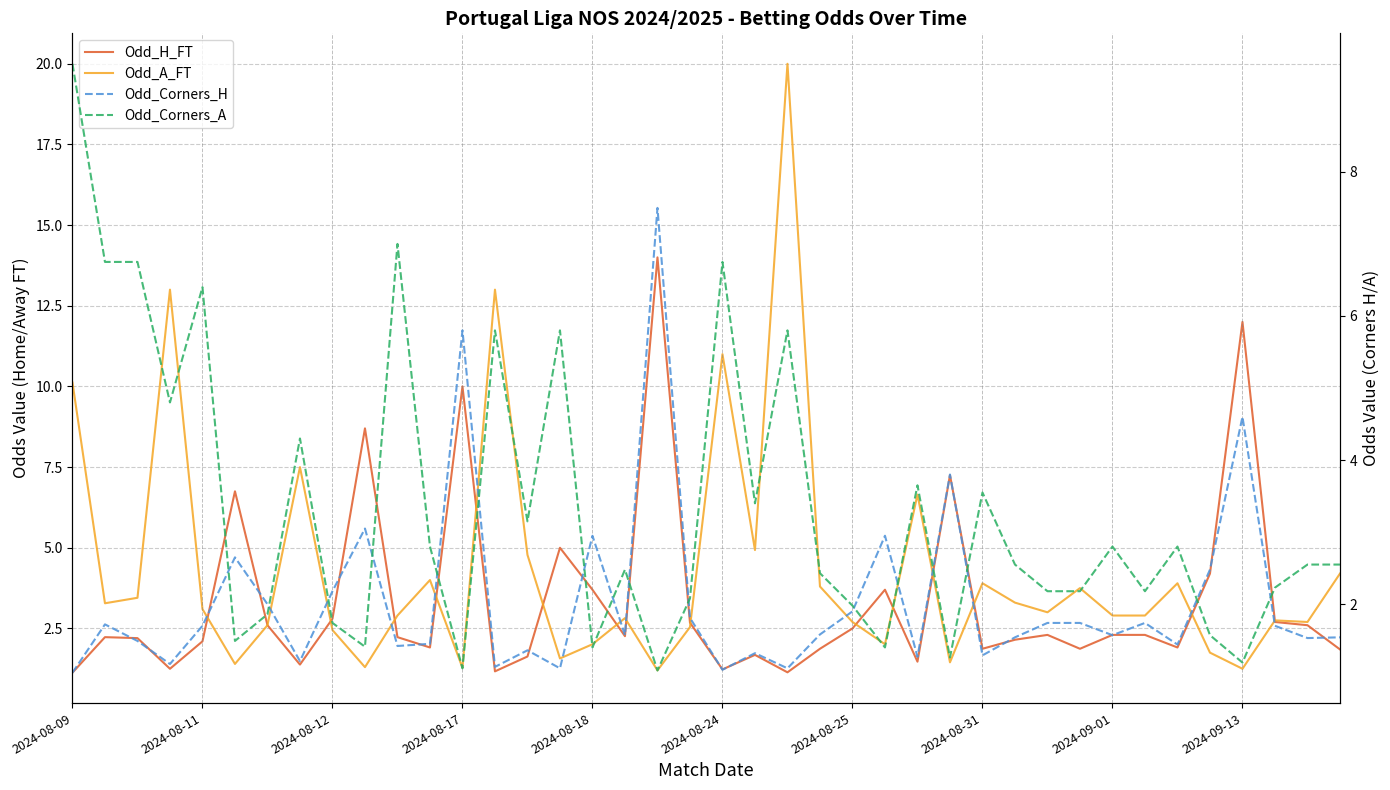

At which label does Odd_H_FT reach its minimum?

2024-08-09